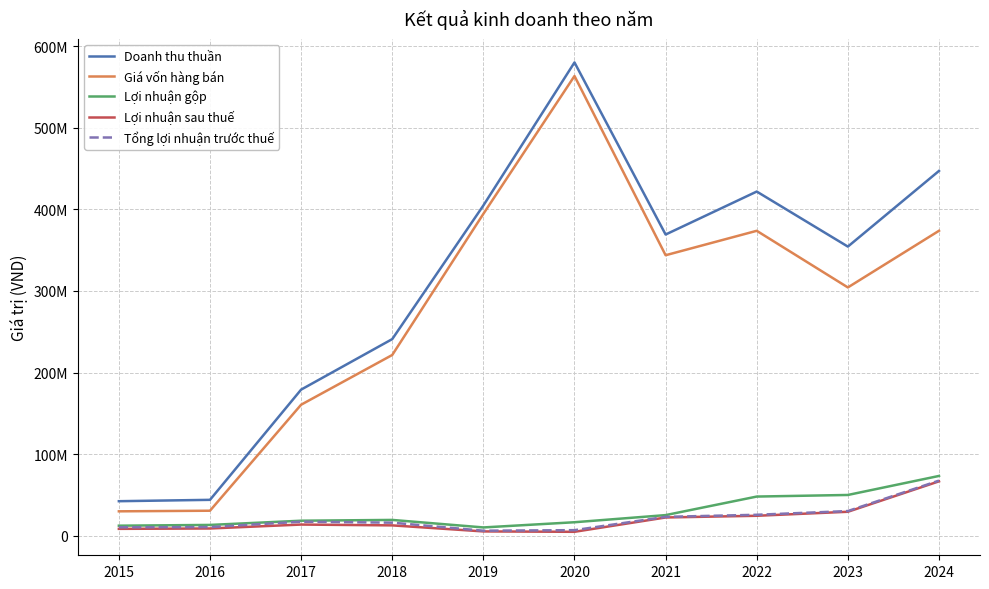

Which series has the widest spread of values?

Doanh thu thuần